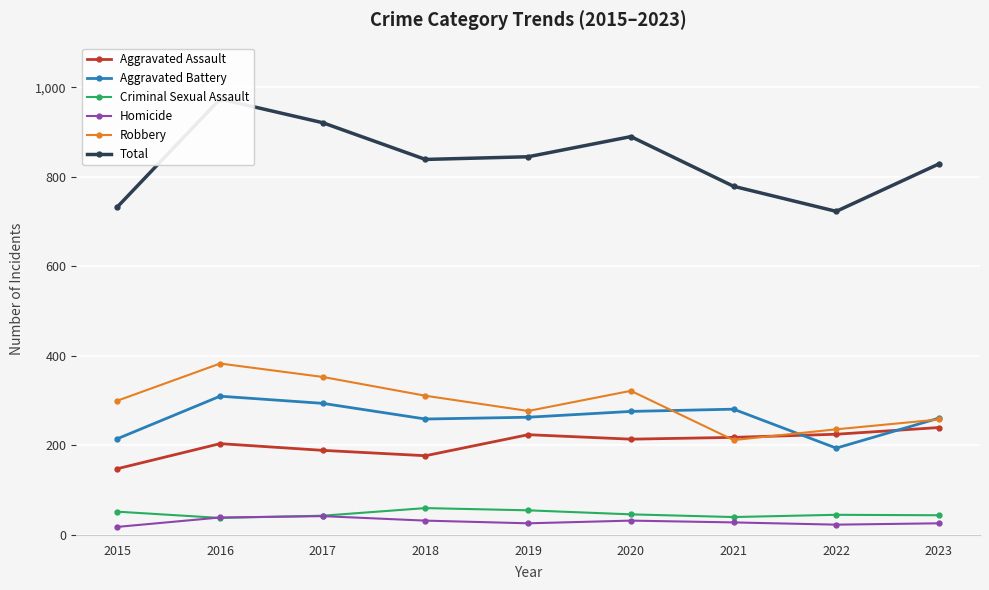

The Aggravated Assault series shows 123 at 2022. True or false?

False